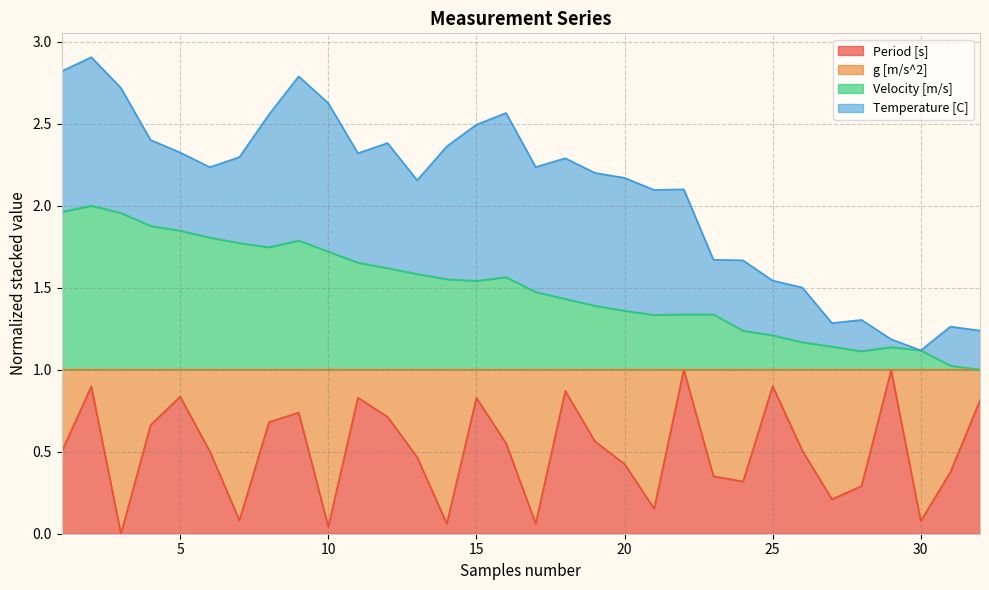

How many lines are shown in the chart?

4